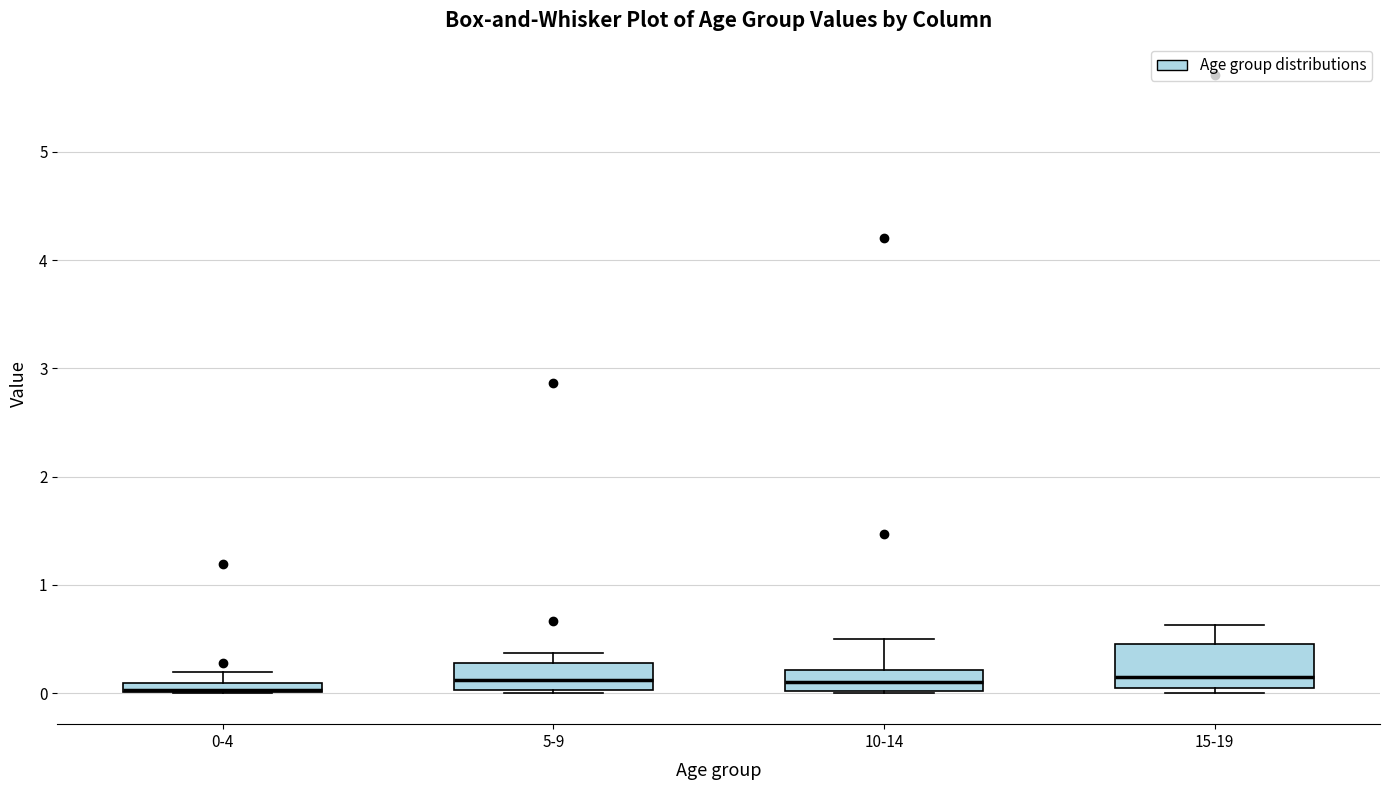

Where is the upper edge of the box for 0-4 on the y-axis? The values are not printed on the chart, so give them approximately, as read against the axis.

0.1